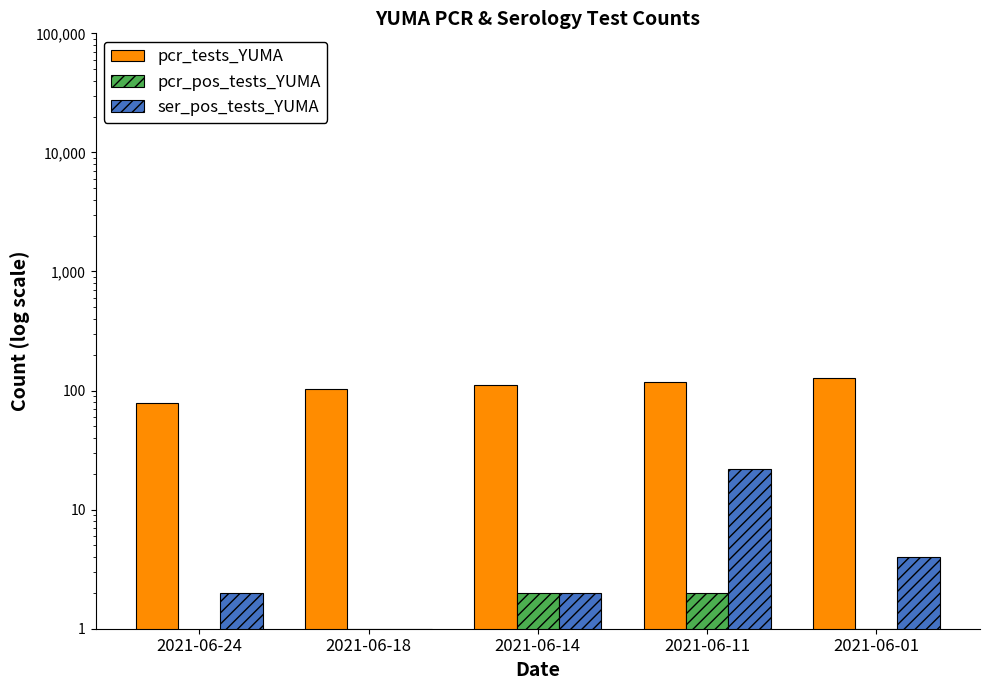

The value of ser_pos_tests_YUMA at 2021-06-01 is 4. True or false?

True